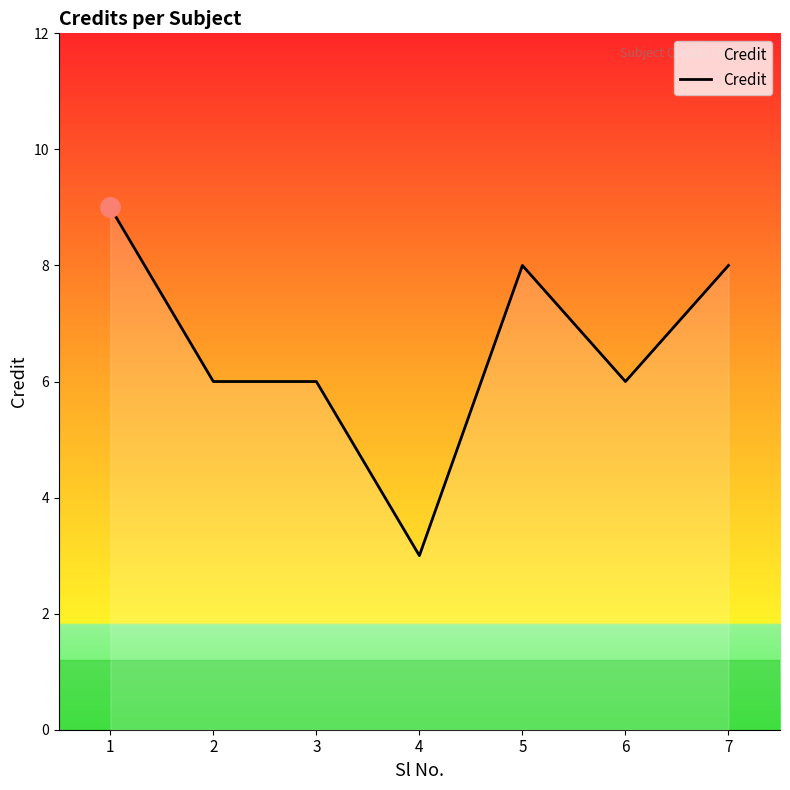

Does the chart display data point markers on the line(s)?

No